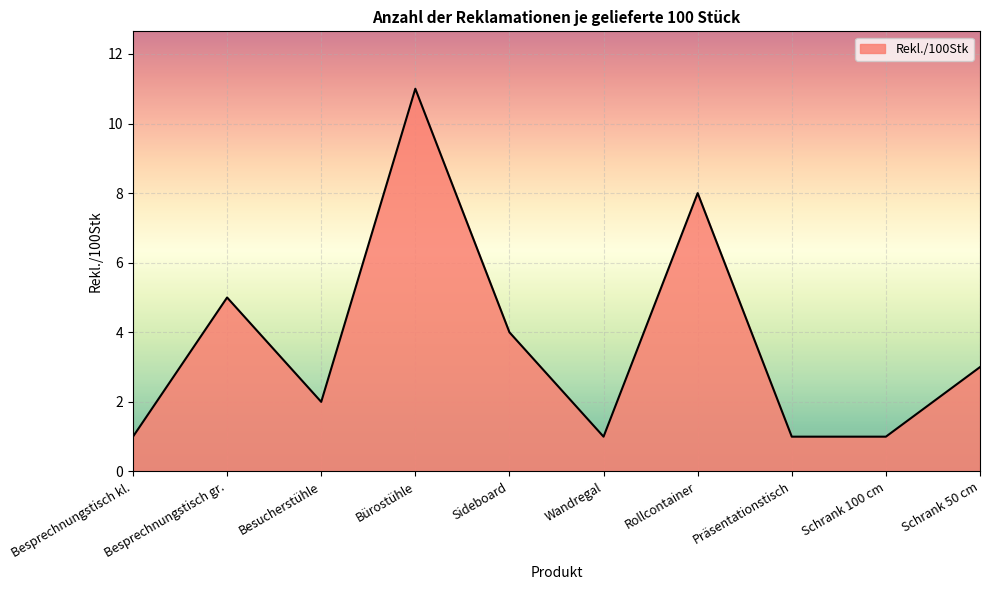

Count the values in the range 1 to 5.

8